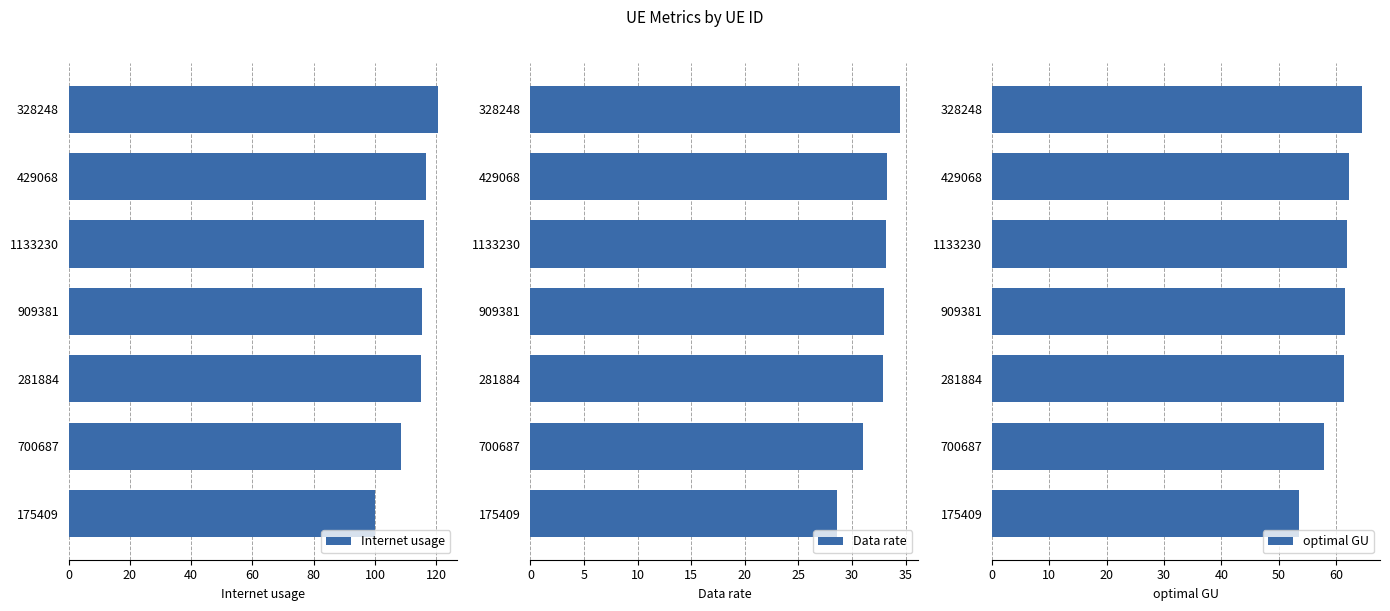

The Internet usage series shows 32.9 at 700687. True or false?

False